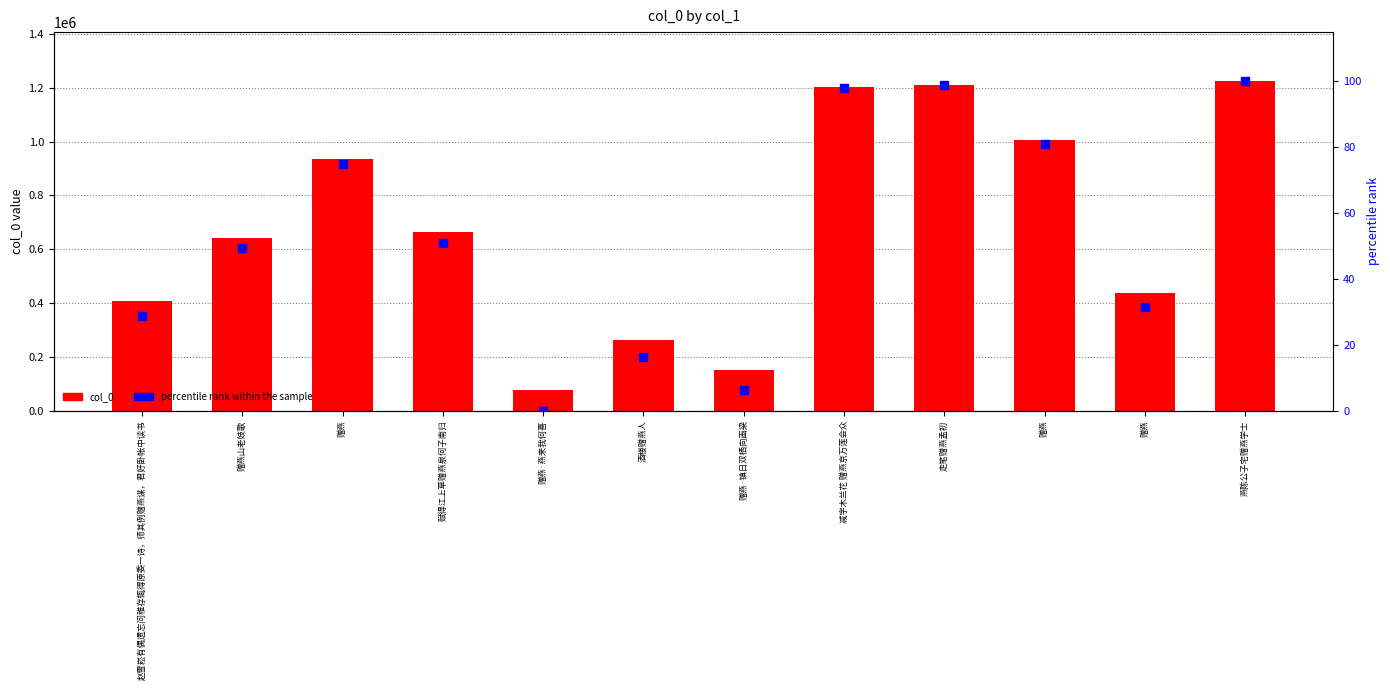

Which series has the widest spread of Y values?

col_0